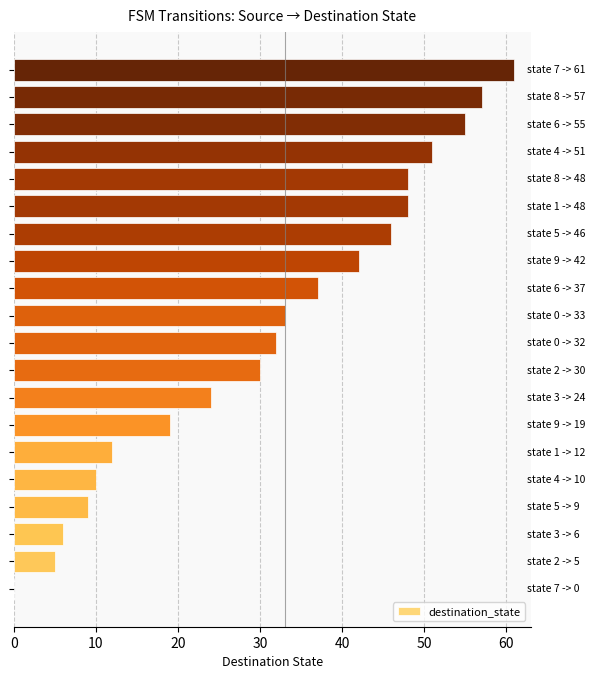

What is the maximum value shown in the chart?

61